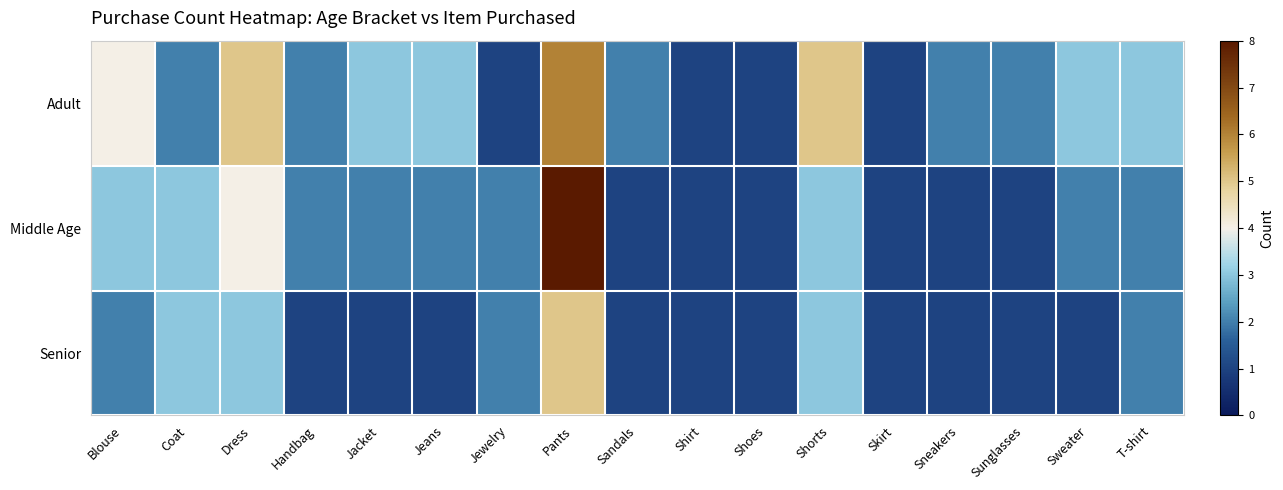

Reading left to right, list all the values displayed in this chart.

Adult: Blouse=4	Coat=2	Dress=5	Handbag=2	Jacket=3	Jeans=3	Jewelry=1	Pants=6	Sandals=2	Shirt=1	Shoes=1	Shorts=5	Skirt=1	Sneakers=2	Sunglasses=2	Sweater=3	T-shirt=3
Middle Age: Blouse=3	Coat=3	Dress=4	Handbag=2	Jacket=2	Jeans=2	Jewelry=2	Pants=8	Sandals=1	Shirt=1	Shoes=1	Shorts=3	Skirt=1	Sneakers=1	Sunglasses=1	Sweater=2	T-shirt=2
Senior: Blouse=2	Coat=3	Dress=3	Handbag=1	Jacket=1	Jeans=1	Jewelry=2	Pants=5	Sandals=1	Shirt=1	Shoes=1	Shorts=3	Skirt=1	Sneakers=1	Sunglasses=1	Sweater=1	T-shirt=2